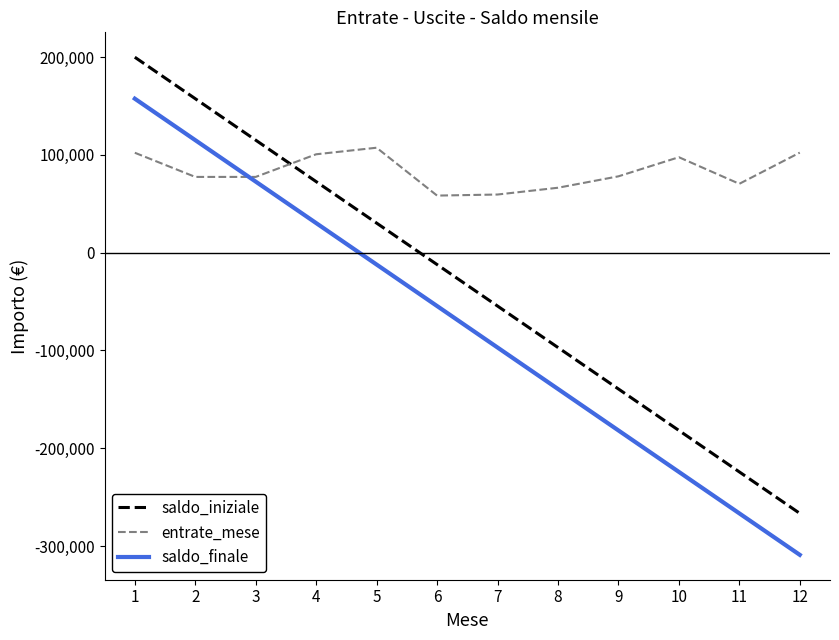

What is the difference between the saldo_finale values at 6 and 1?

212112.8